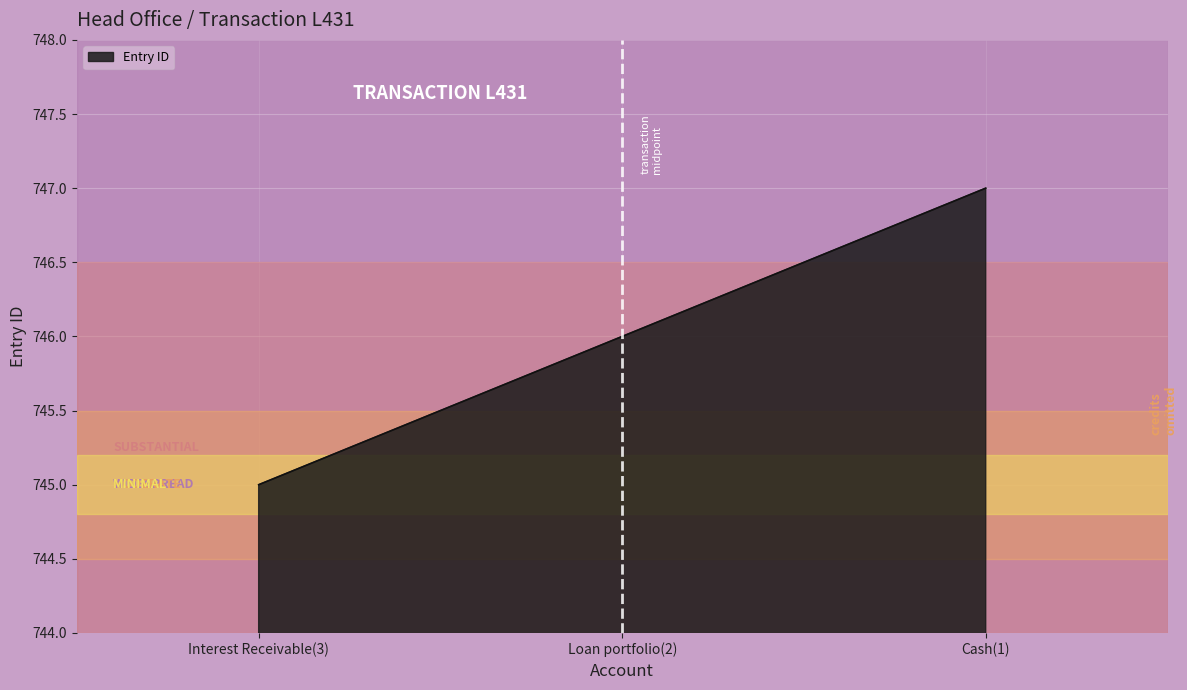

What is the average value?

746